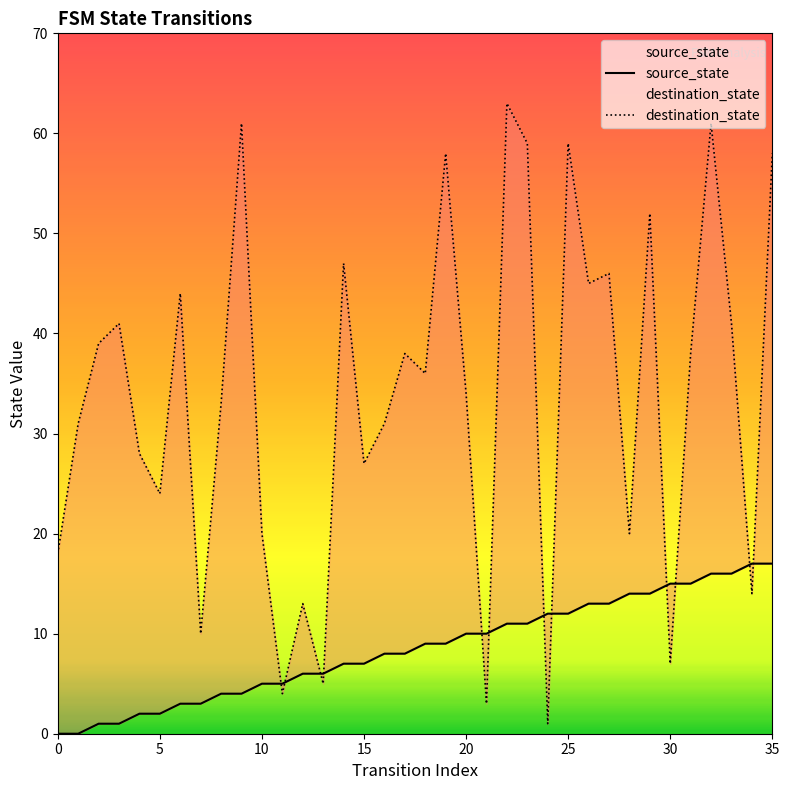

What is the value of the source_state point at the 27th from the left?

13